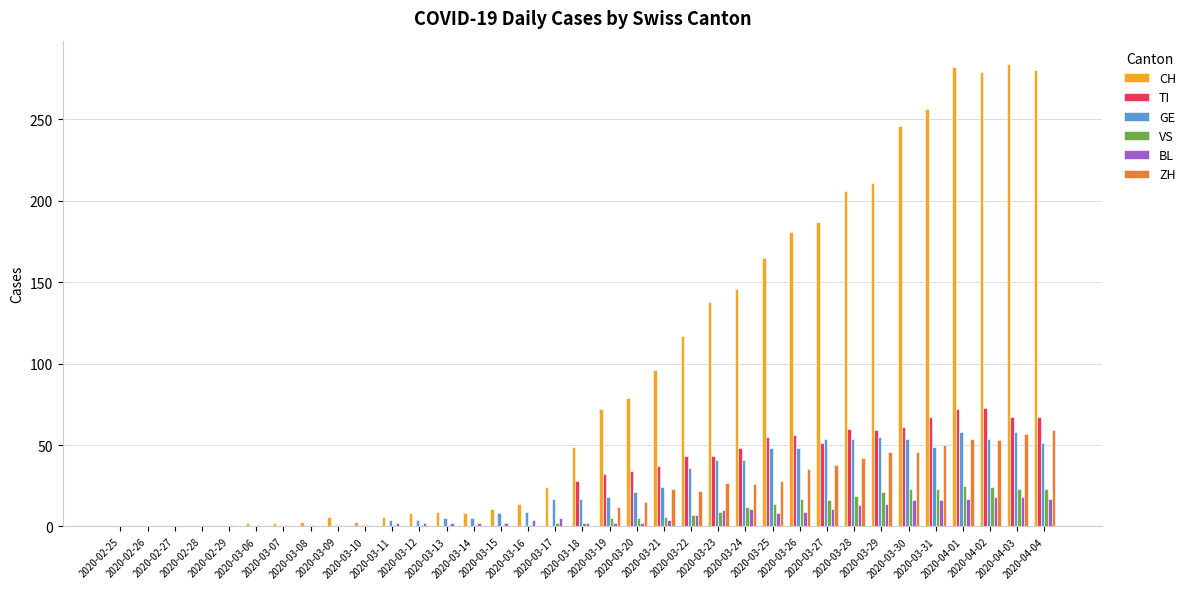

What is the highest value of the ZH series?

59